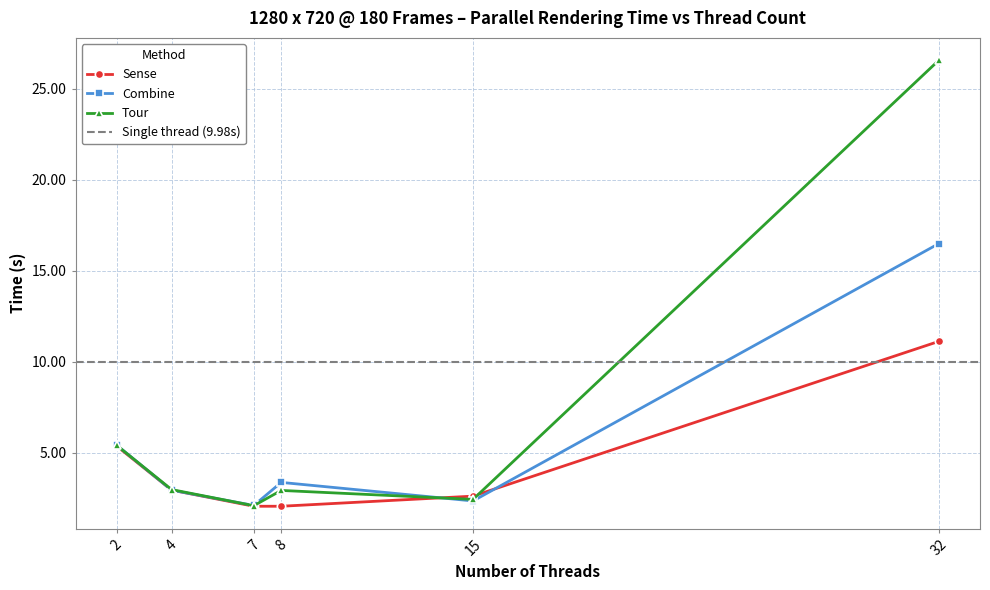

Reading left to right, transcribe all the data shown in this chart.

Sense: 5.4	2.9	2.0	2.0	2.6	11.1
Combine: 5.4	2.9	2.1	3.4	2.3	16.5
Tour: 5.4	3.0	2.1	2.9	2.4	26.6